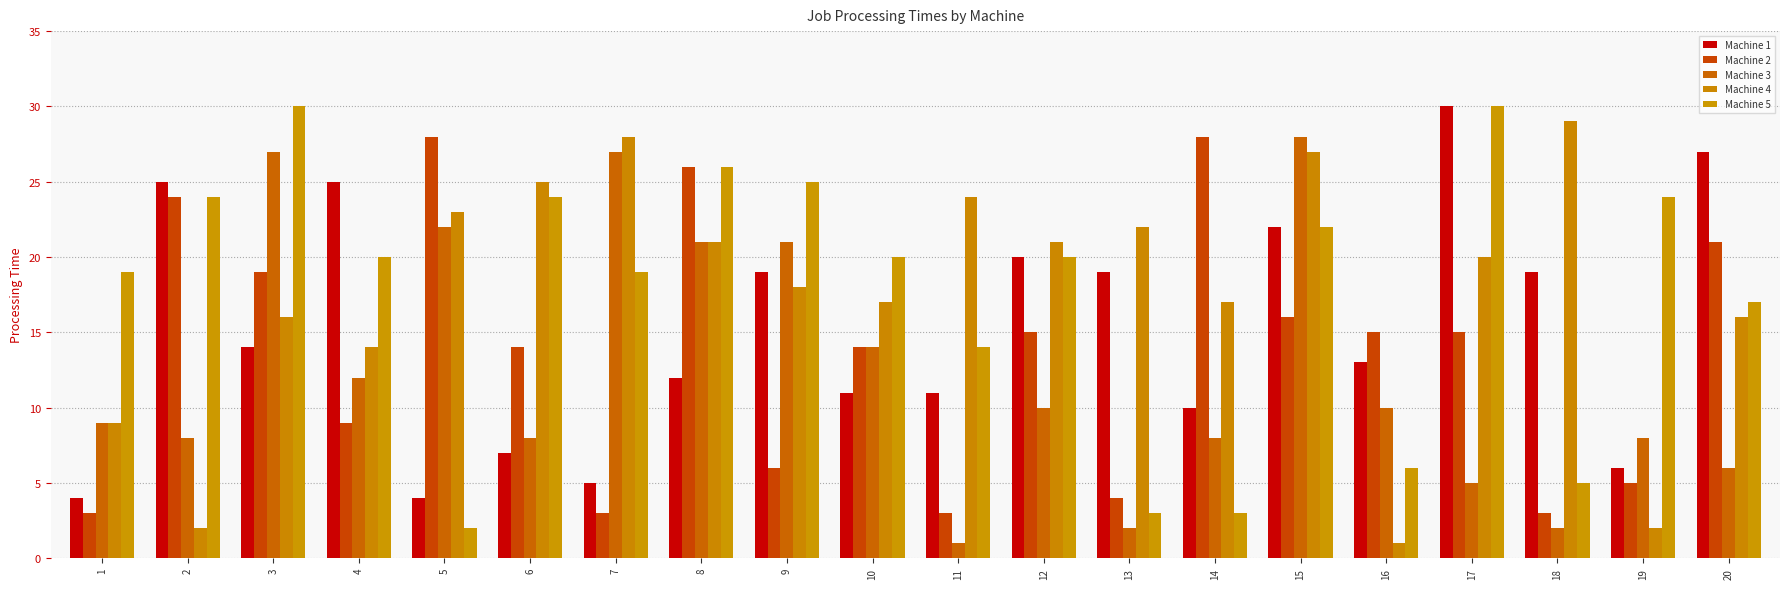

Reading right to left, transcribe all the data shown in this chart.

Machine 1: 27	6	19	30	13	22	10	19	20	11	11	19	12	5	7	4	25	14	25	4
Machine 2: 21	5	3	15	15	16	28	4	15	3	14	6	26	3	14	28	9	19	24	3
Machine 3: 6	8	2	5	10	28	8	2	10	1	14	21	21	27	8	22	12	27	8	9
Machine 4: 16	2	29	20	1	27	17	22	21	24	17	18	21	28	25	23	14	16	2	9
Machine 5: 17	24	5	30	6	22	3	3	20	14	20	25	26	19	24	2	20	30	24	19